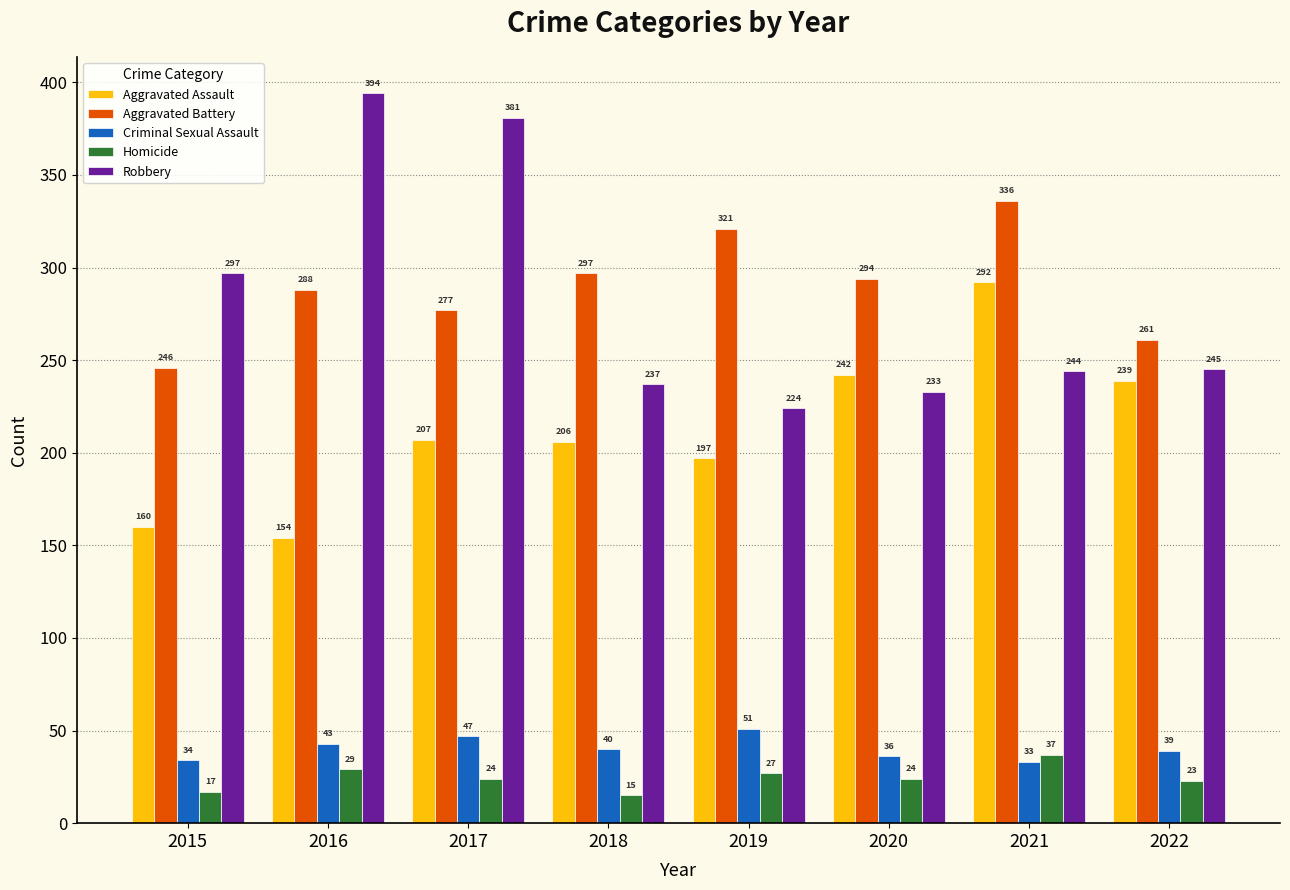

Where is Robbery nearest to the value 309?

2015